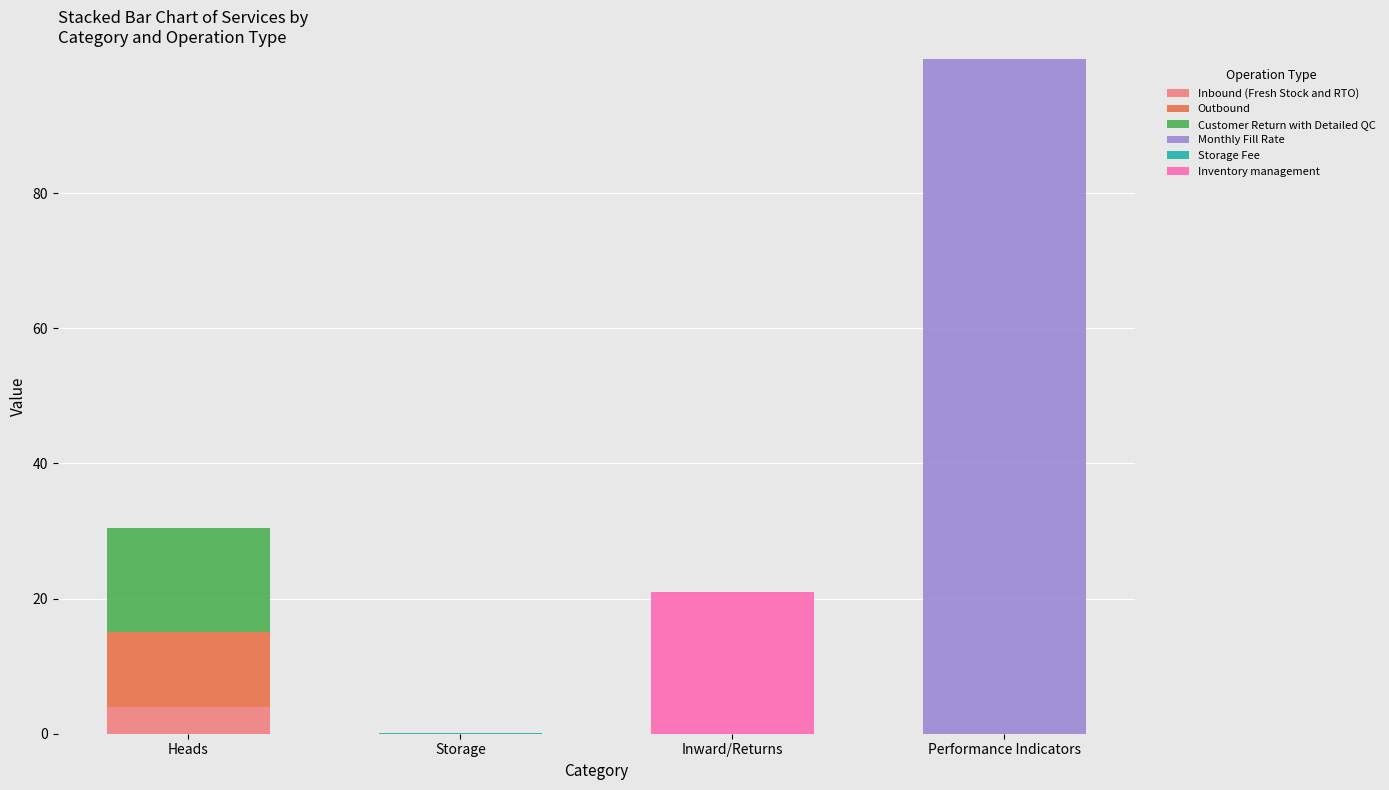

Are the bars grouped side by side (vs. stacked)?

No